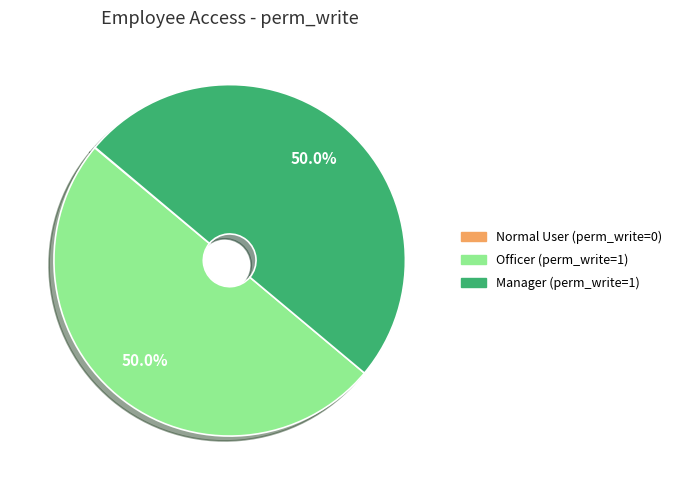

How much of the chart is everything except Officer?

50.0%